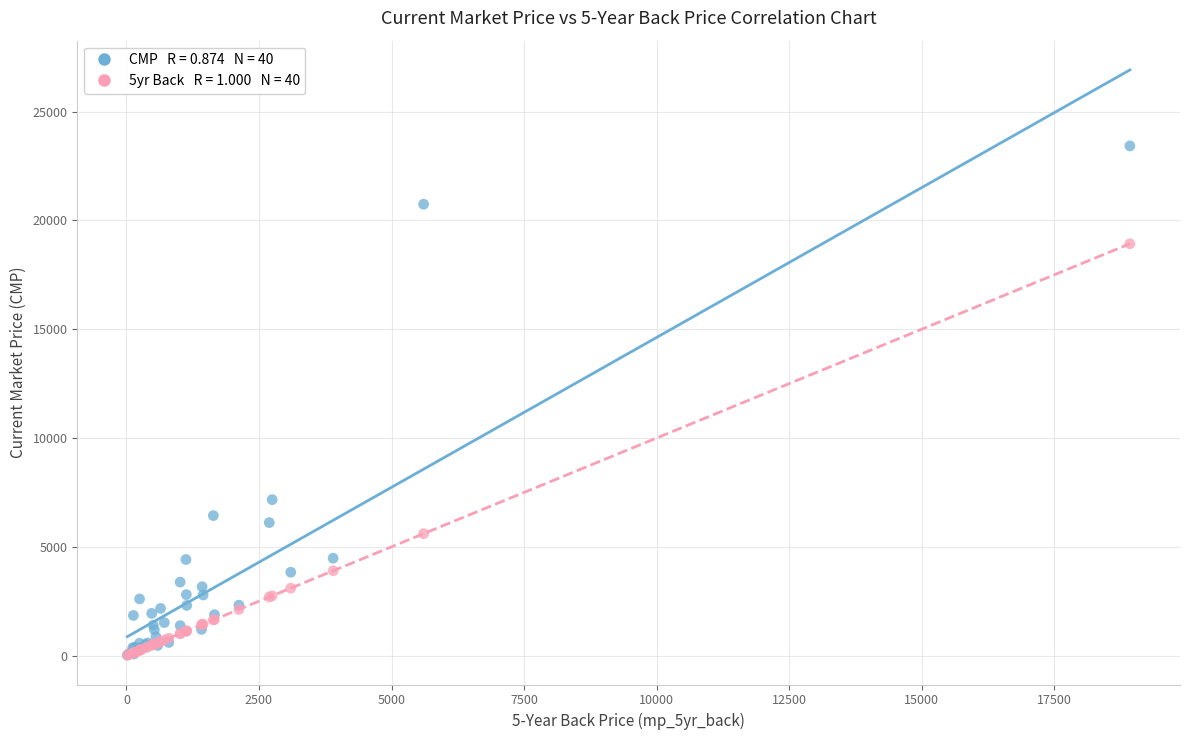

Across all series, what Y value is closest to 11719?

7166.6